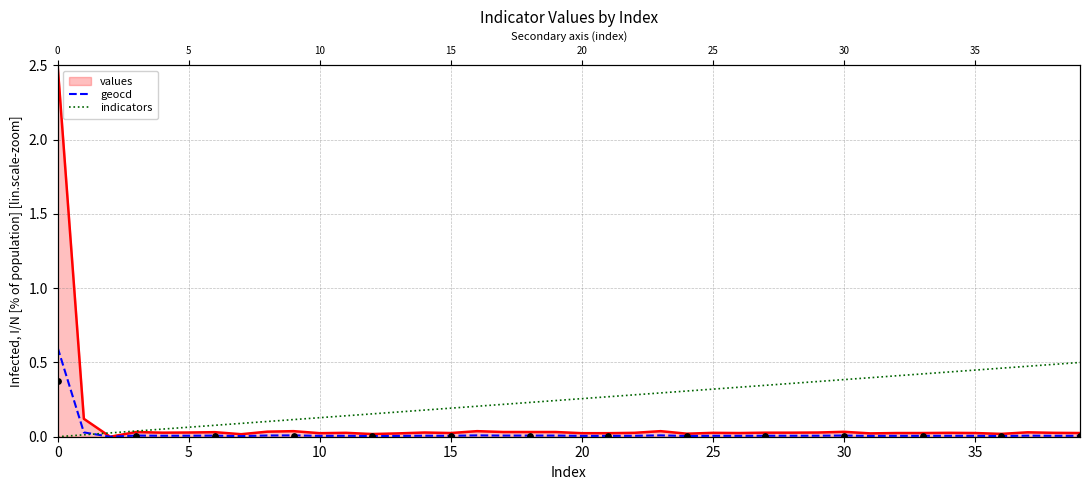

At how many categories does at least one series exceed 0?

40